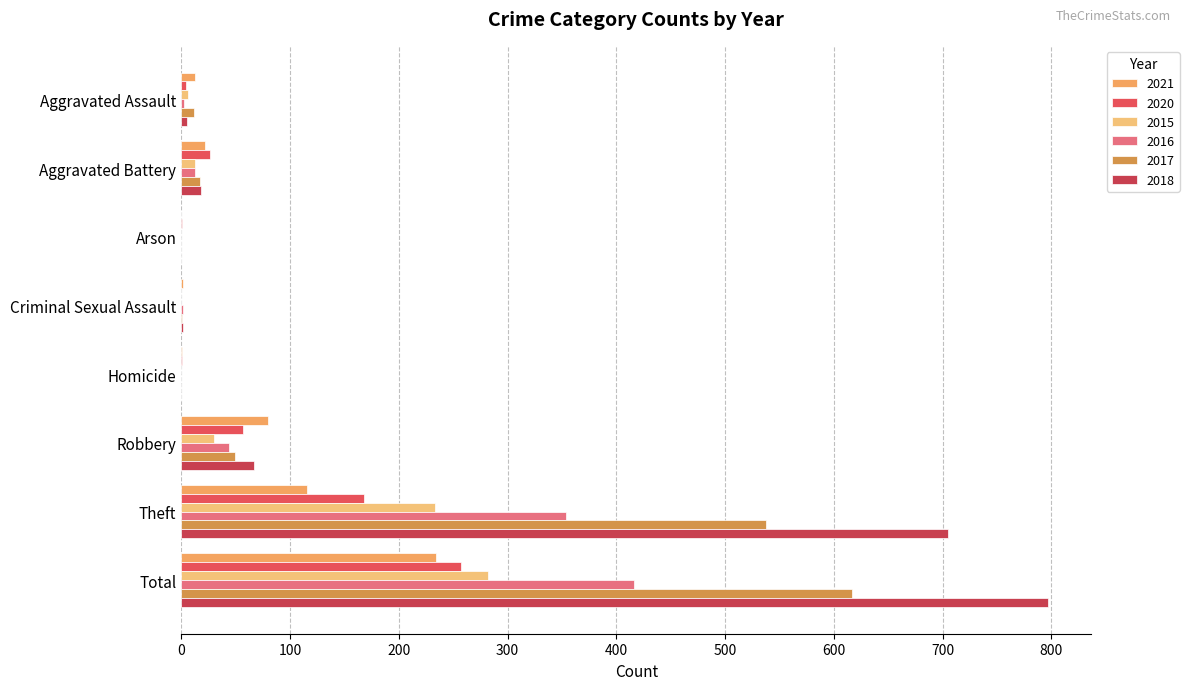

What is the label of the 6th bar from the left?

Robbery